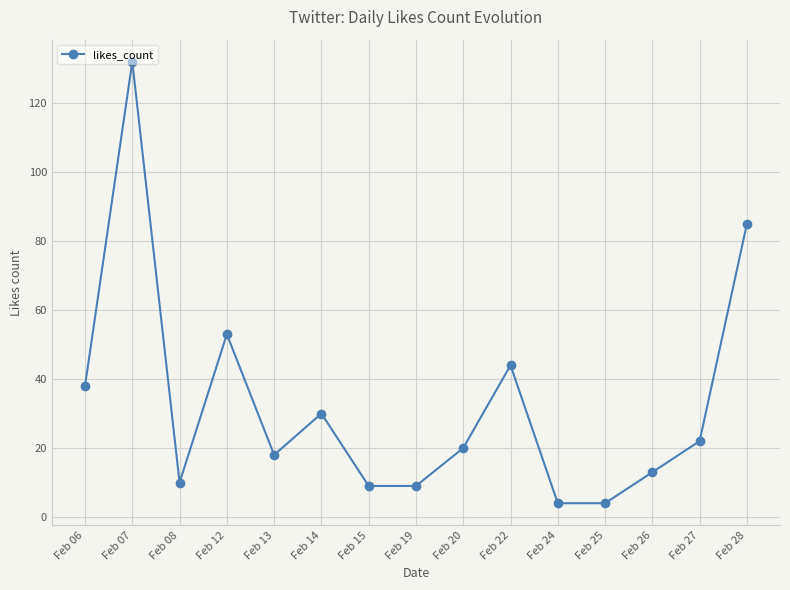

How many values are below 20?

7